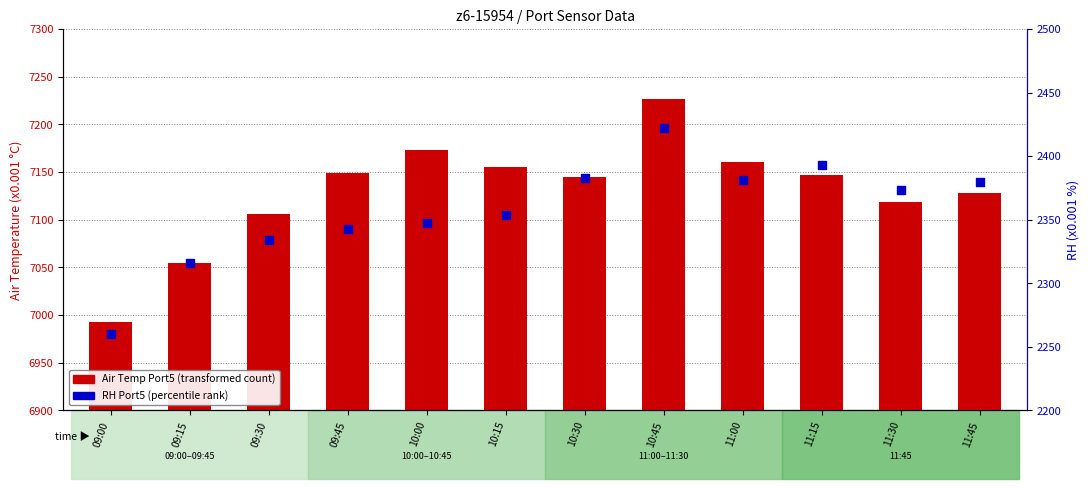

Which series has the largest total across all categories?

Air Temp Port5 (transformed count)